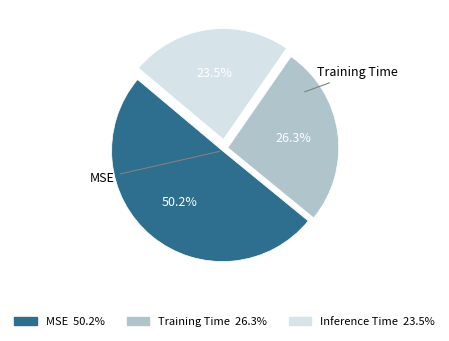

How many slices are in this pie chart?

3